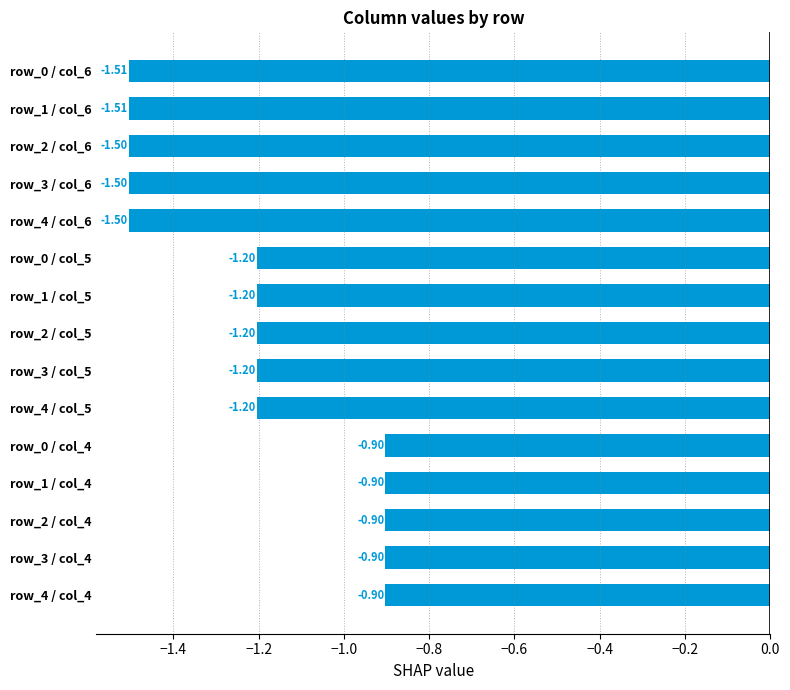

What is the sum of the values at row_1 / col_4 and row_4 / col_6?

-2.4